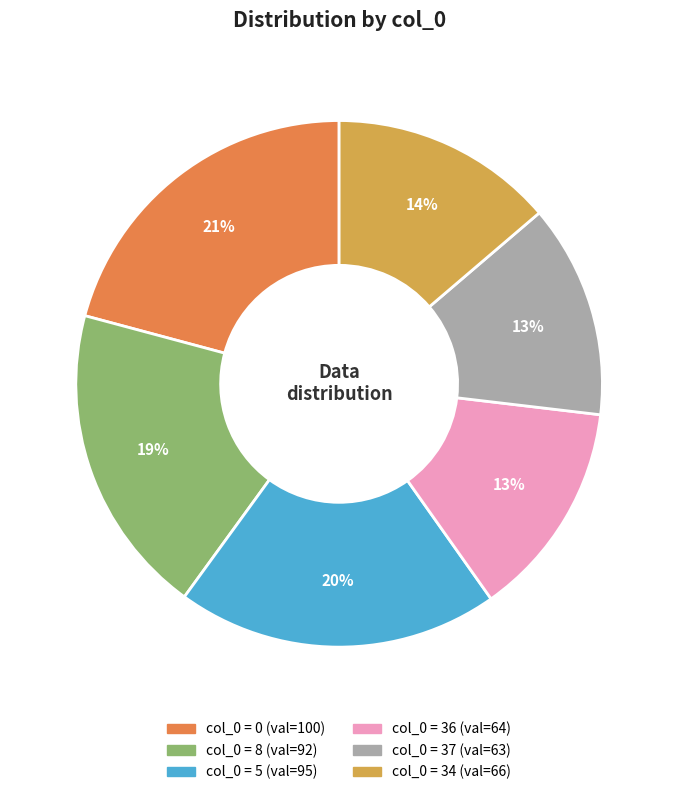

Does any single category account for the majority?

No